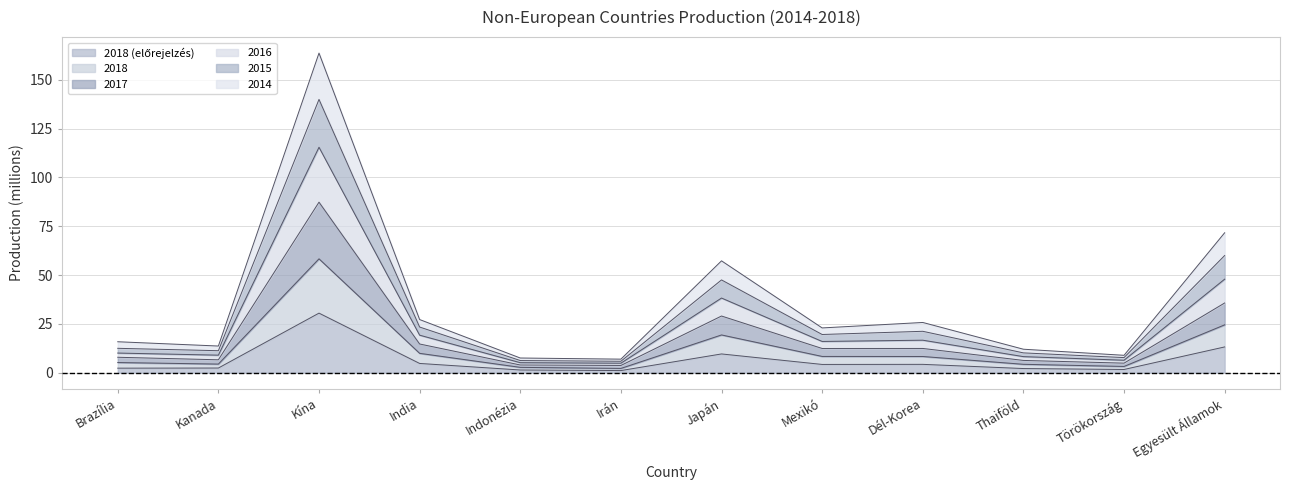

Reading left to right, transcribe all the data shown in this chart.

2018 (előrejelzés): 2.3	2.4	30.5	4.7	1.4	1.1	9.6	4.2	4.3	2.1	1.6	13.2
2018: 7.9	6.6	87.3	14.7	3.9	3.7	29.0	12.4	12.4	6.3	4.9	35.7
2017: 10.0	9.0	115.4	19.2	5.1	4.8	38.2	16.0	16.6	8.2	6.4	47.9
2016: 12.5	11.2	139.9	23.4	6.2	5.8	47.5	19.5	21.2	10.1	7.7	60.0
2015: 15.8	13.6	163.7	27.2	7.5	6.9	57.3	22.9	25.7	12.0	8.9	71.6
2014: 5.2	4.4	58.3	9.9	2.7	2.2	19.3	8.3	8.3	4.3	3.2	24.5